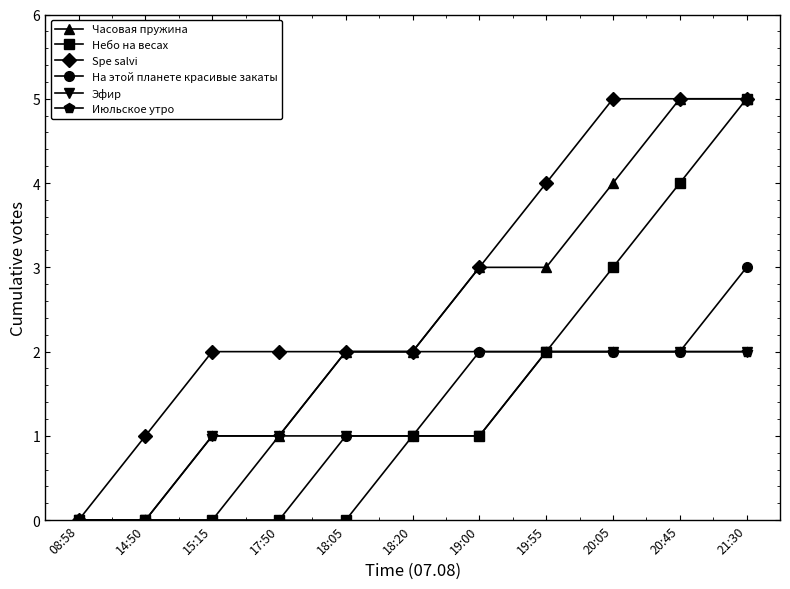

True or false: Spe salvi has a value of 5 at 20:45.

True